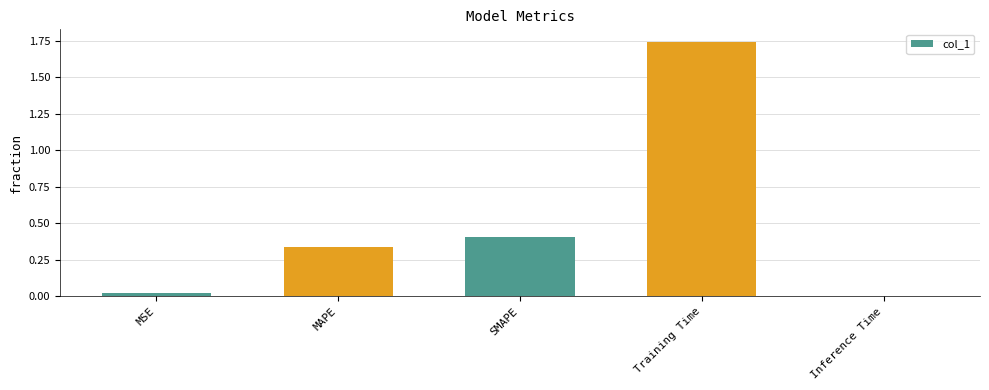

What is the average value?

0.5